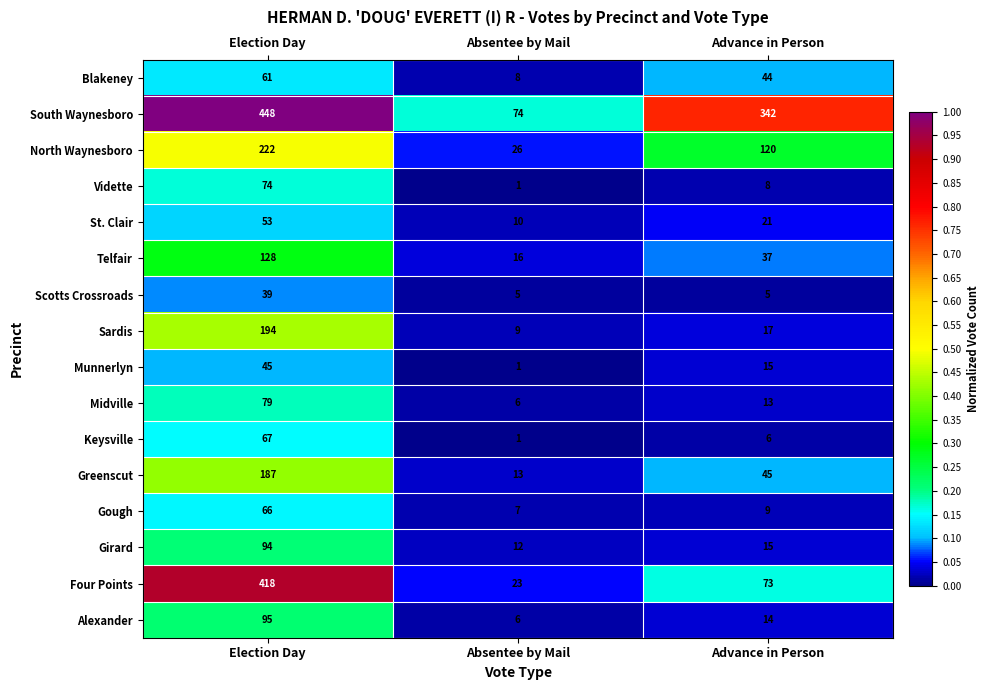

Rank the categories by North Waynesboro value from highest to lowest.

Election Day, Advance in Person, Absentee by Mail